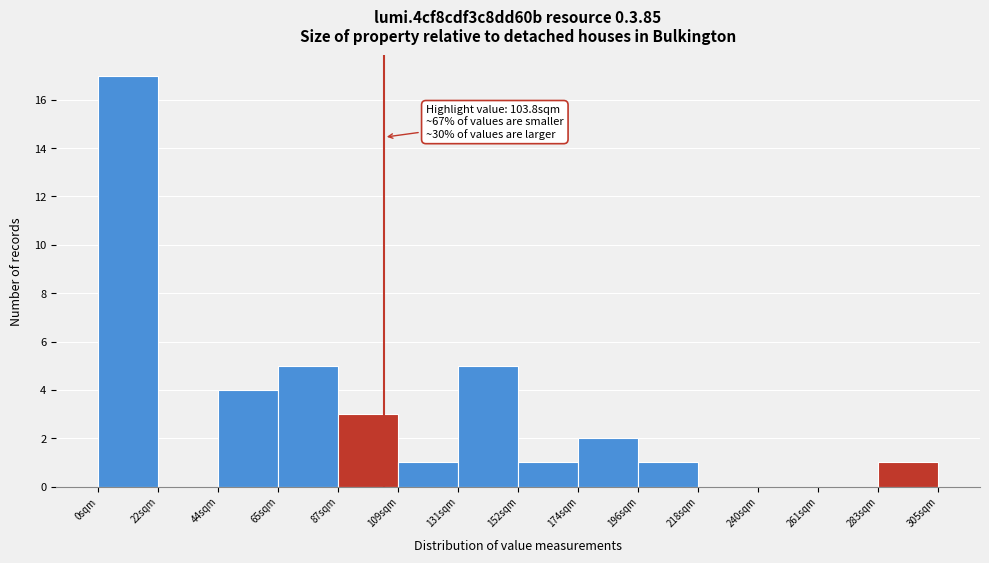

Over which range of the x-axis is the bar tallest?

0 to 20